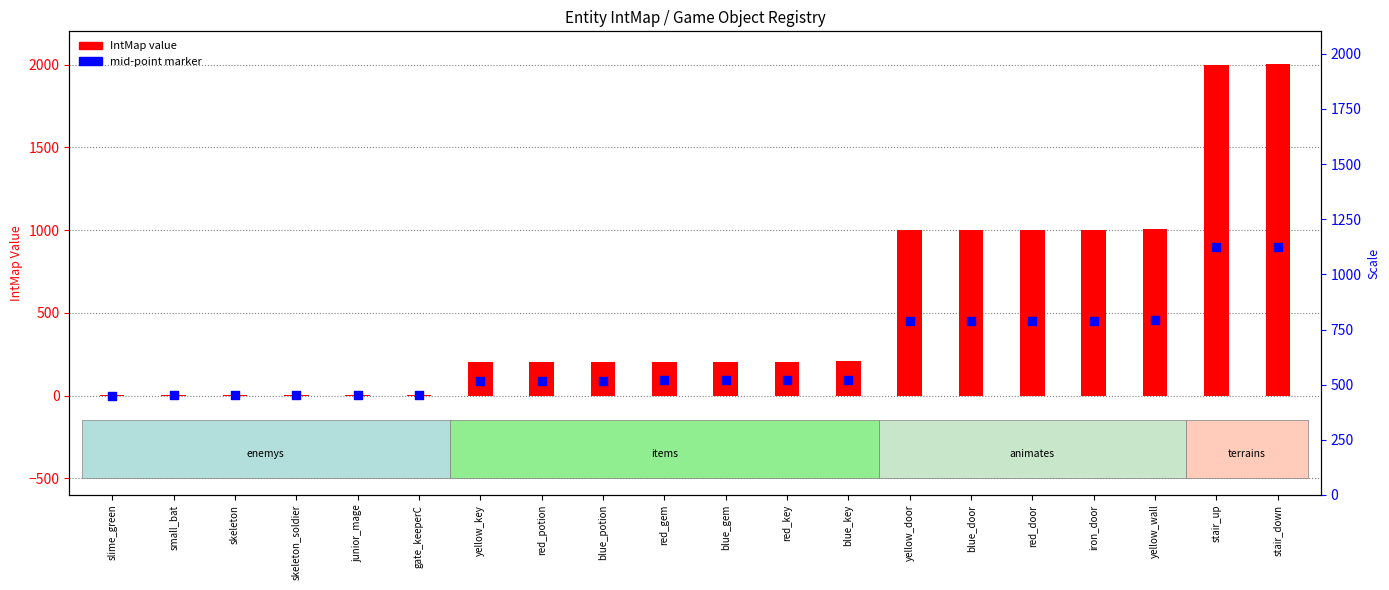

Which series has the largest total across all categories?

IntMap value